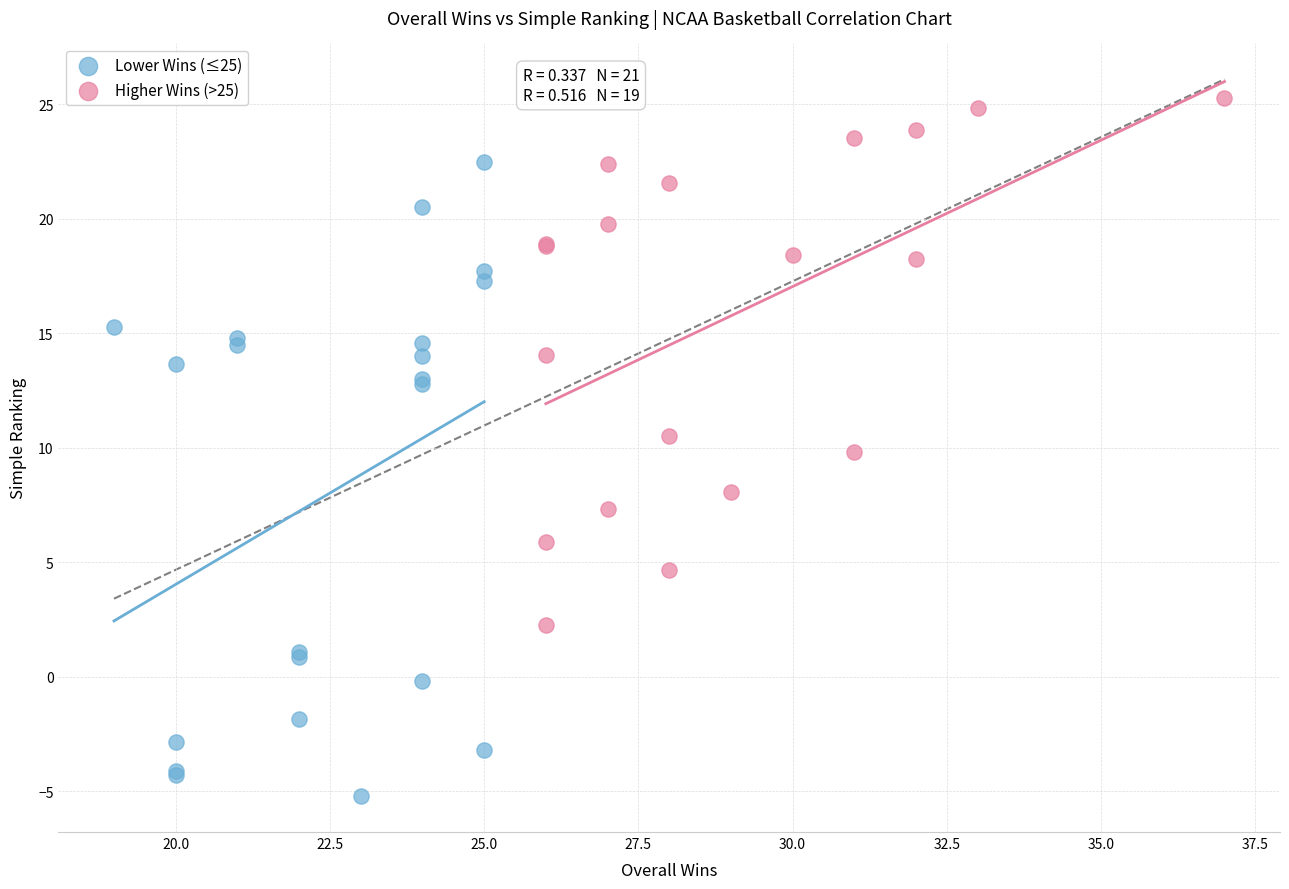

What are all the series names shown in the legend?

Lower Wins (≤25), Higher Wins (>25)